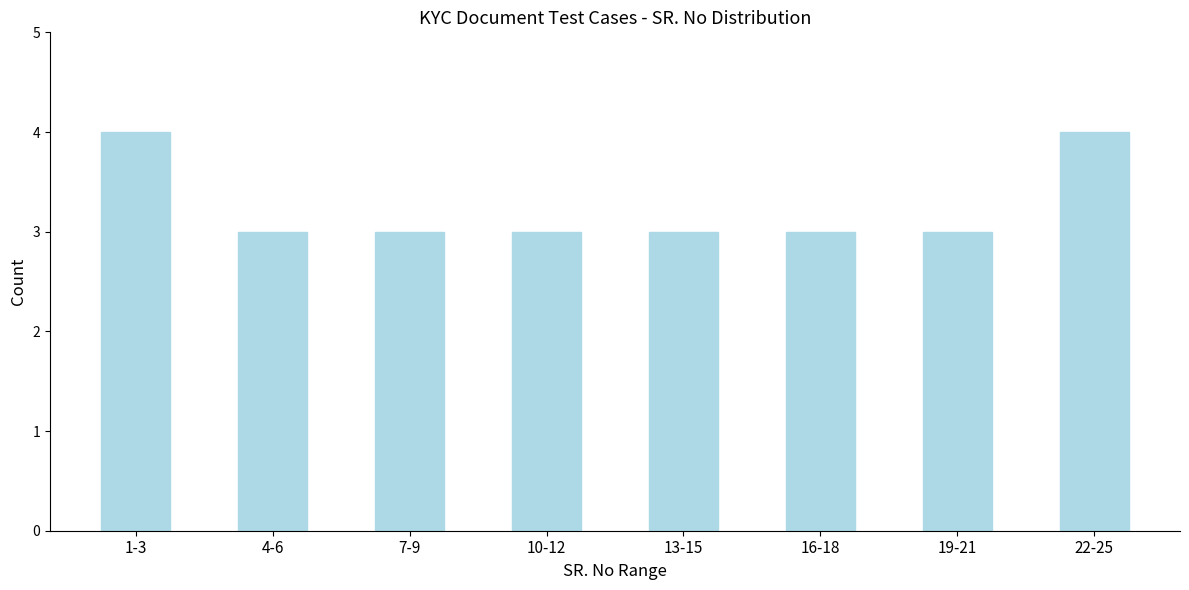

Reading left to right, what are all the values shown in this chart?

1-3=4	4-6=3	7-9=3	10-12=3	13-15=3	16-18=3	19-21=3	22-25=4